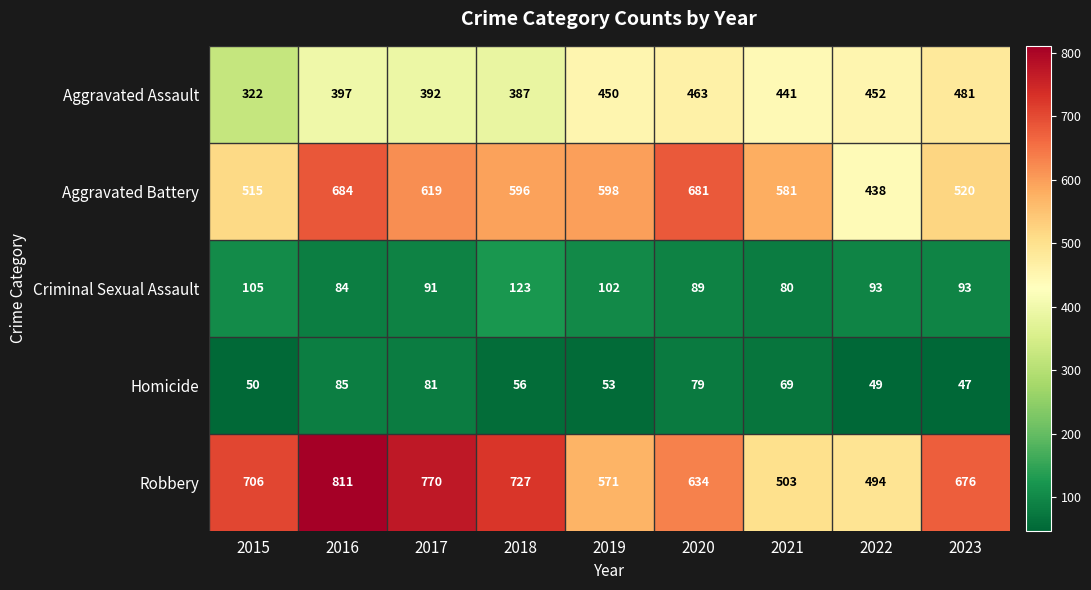

How many series are shown in this chart?

5